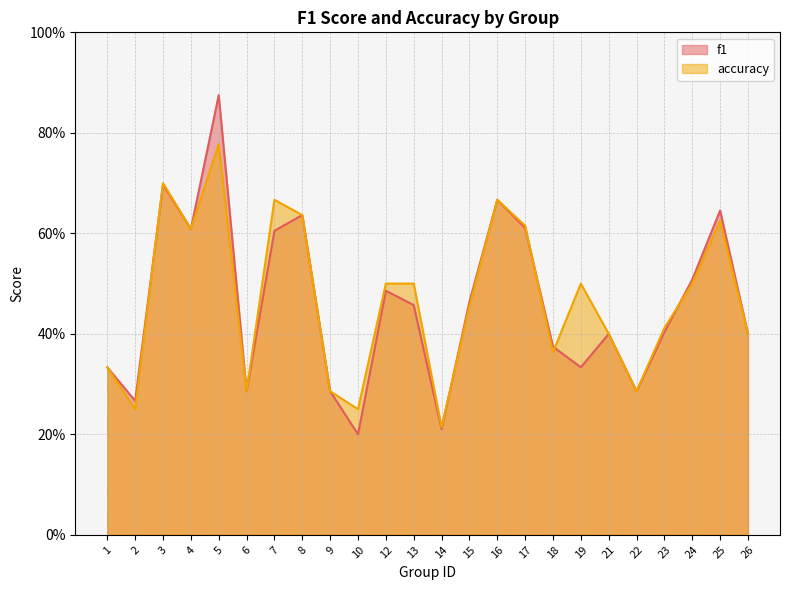

Is the value of accuracy at 4 greater than the value of f1 at 24?

Yes